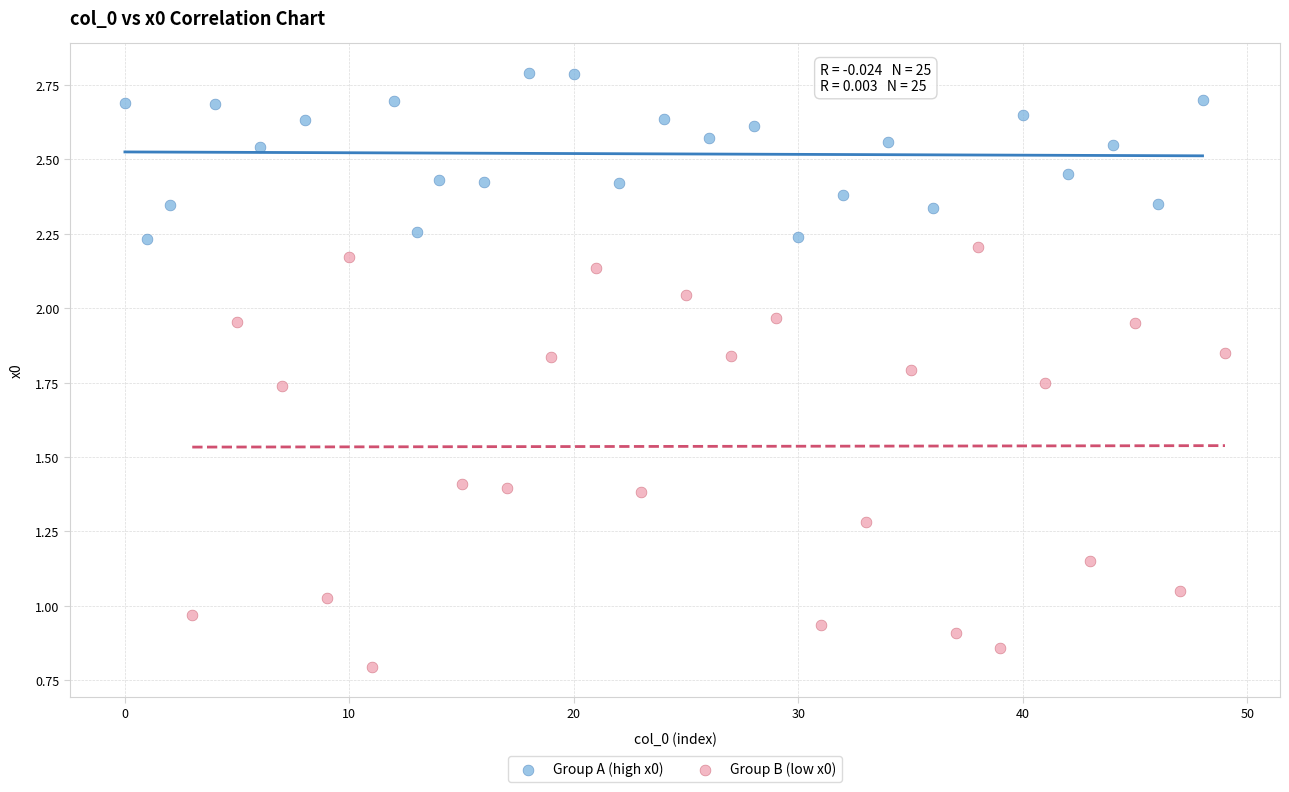

Which series has the largest Y range (max minus min)?

Group B (low x0)